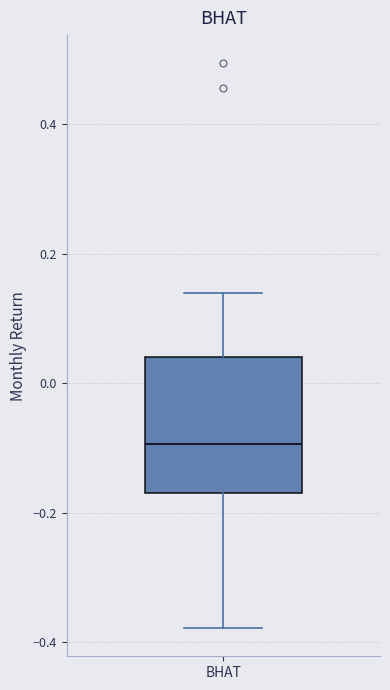

Read this box plot against the y-axis: the position of the median line, the range covered by the box, and the ends of both whiskers. The values are not printed on the chart, so give them approximately, as read against the axis.

median -0.10, box -0.18 to 0.04, whiskers -0.38 to 0.14